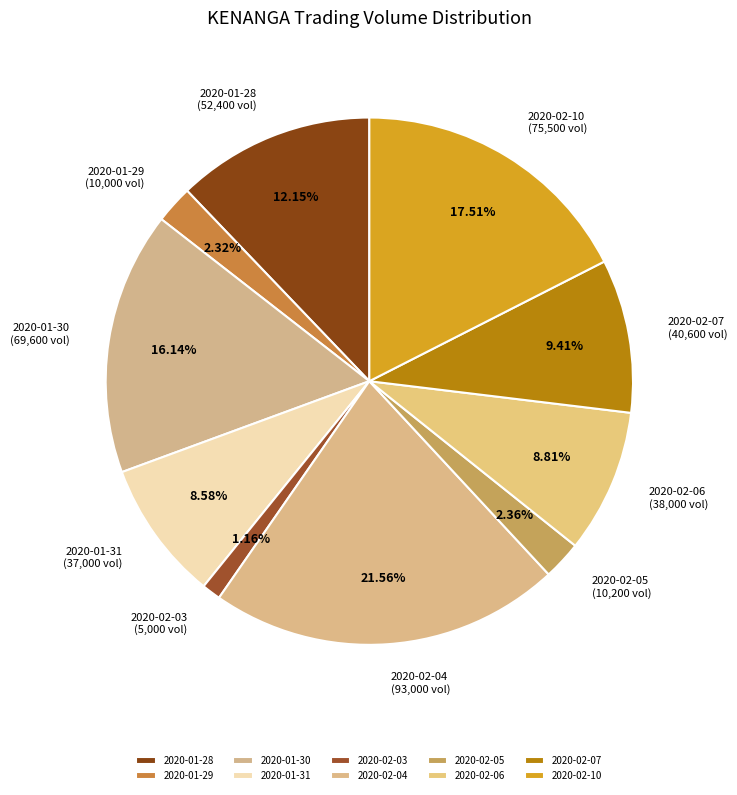

Does 2020-02-07 account for over 50% of the chart?

No